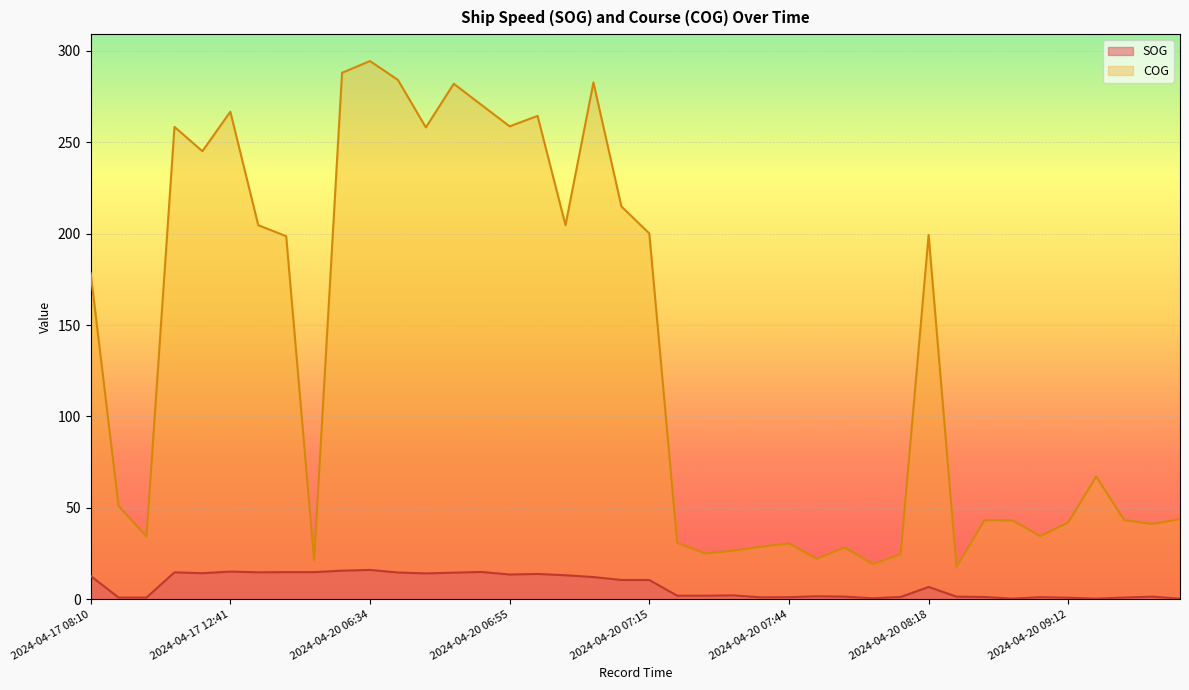

Is it true that SOG equals 17.6 at 2024-04-20 07:03?

False